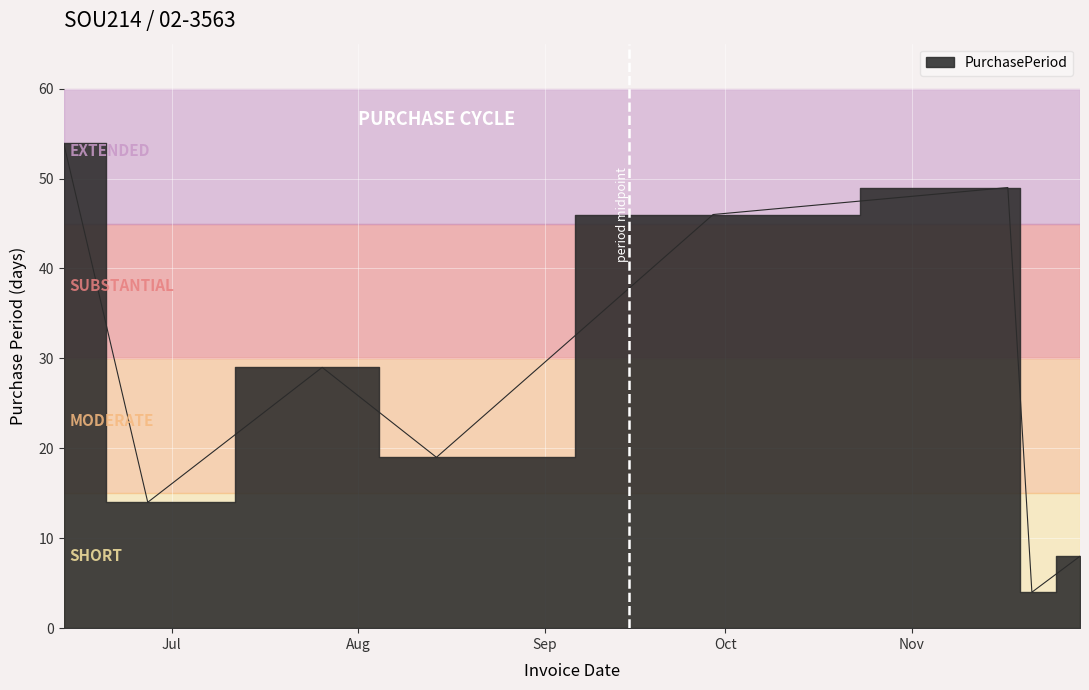

How many lines are shown in the chart?

1